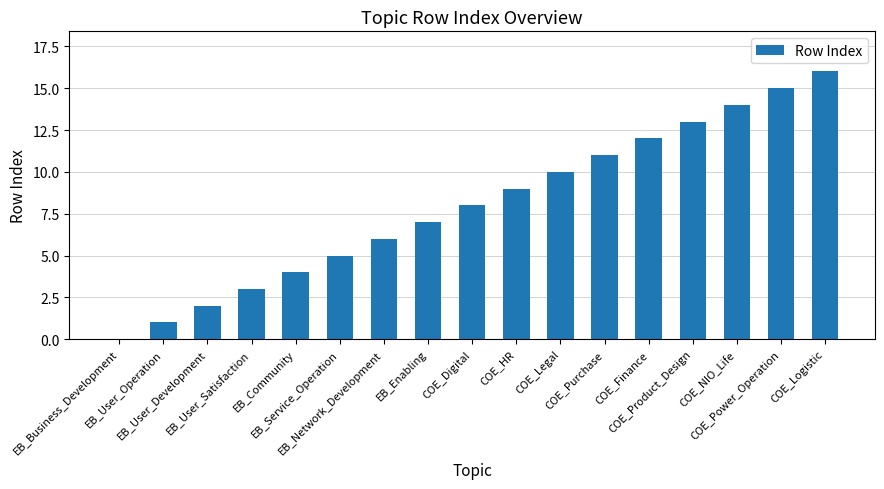

How many positive values are there?

16